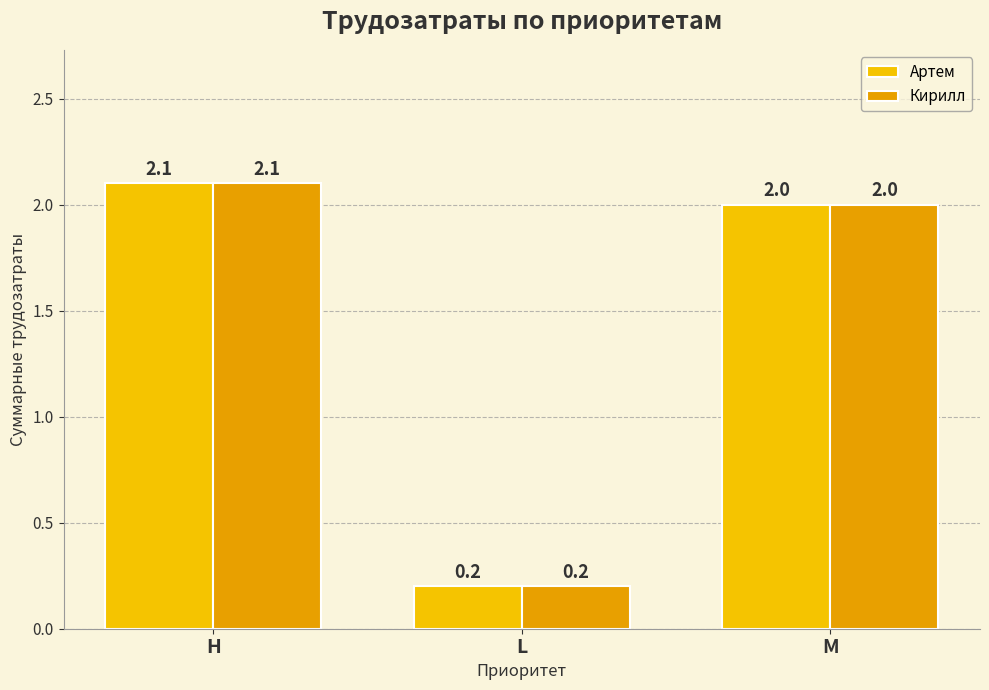

Reading left to right, transcribe all the data shown in this chart.

Артем: 2.1	0.2	2.0
Кирилл: 2.1	0.2	2.0